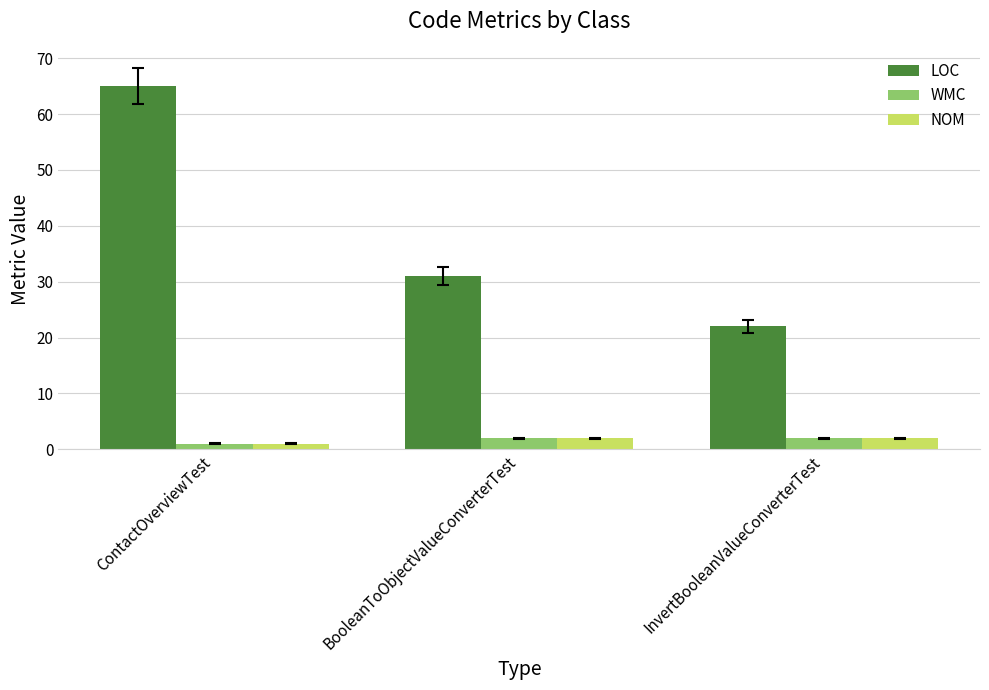

Which series changed the most between BooleanToObjectValueConverterTest and InvertBooleanValueConverterTest?

LOC